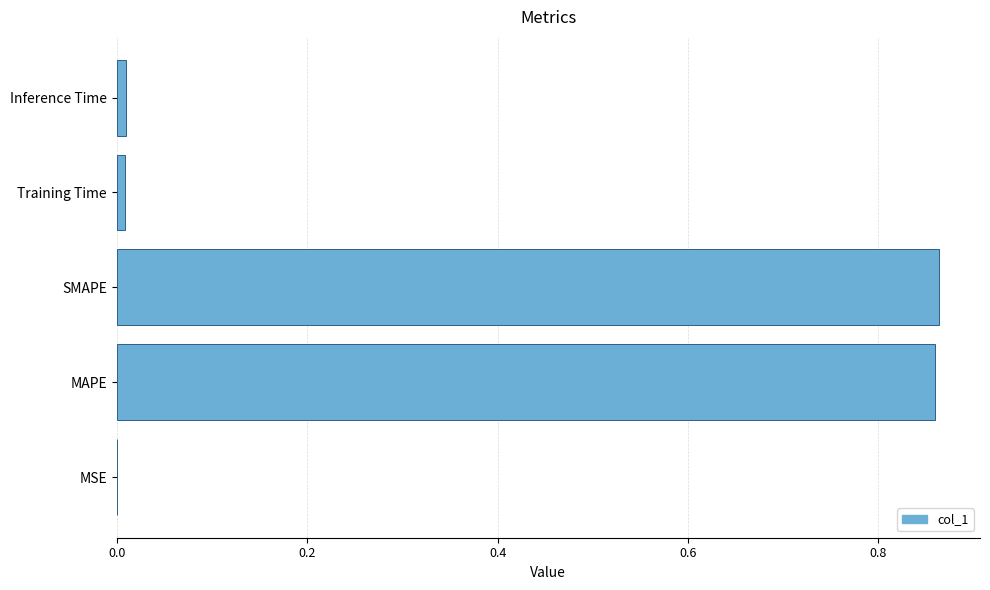

What is the sum of all values?

1.7